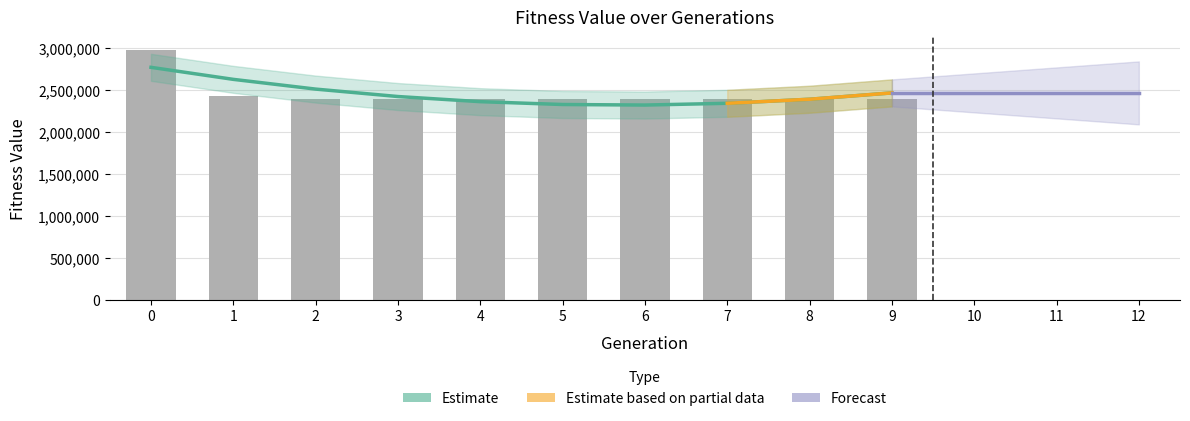

True or false: the data shows 1347472.2 at 4.

False